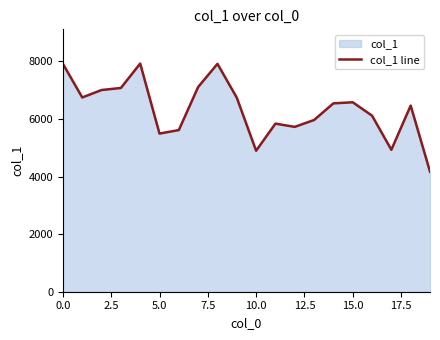

How many data points are less than 6541?

10